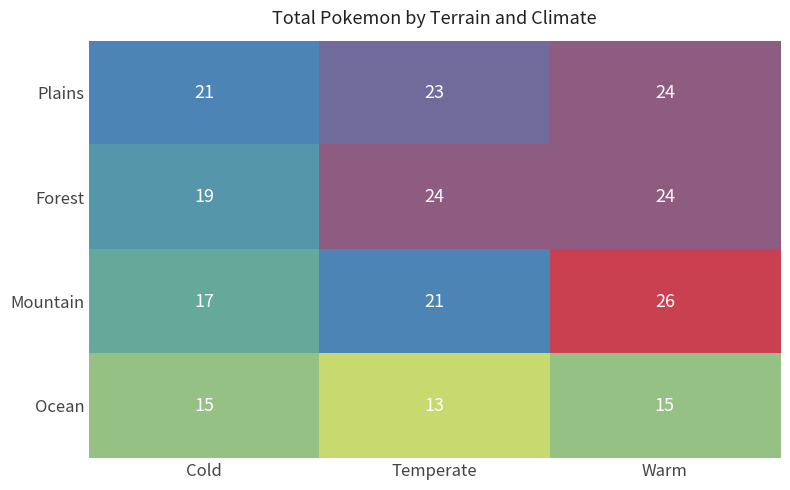

What is the smallest value displayed?

13